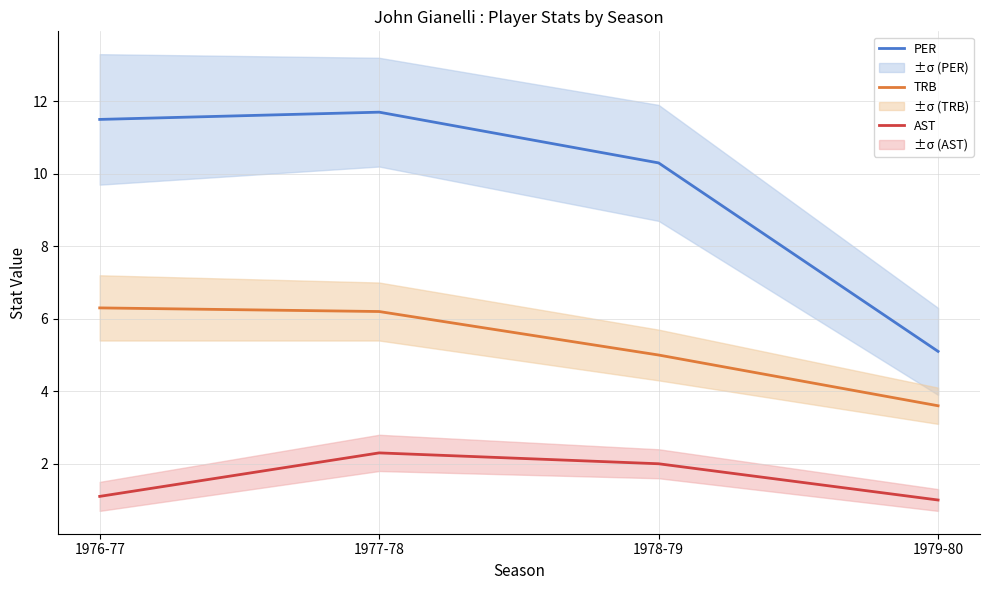

At which category is the sum across all series the highest?

1977-78